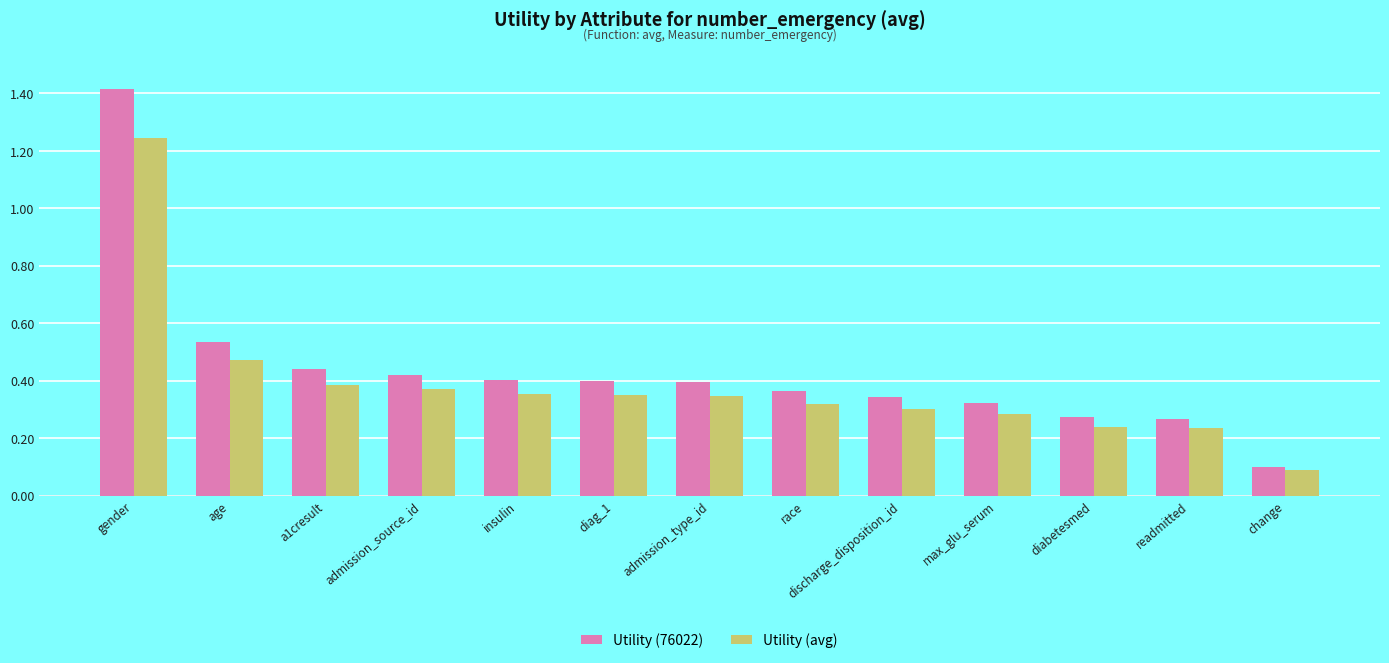

What is the sum of the Utility (76022) values at readmitted and max_glu_serum?

0.6